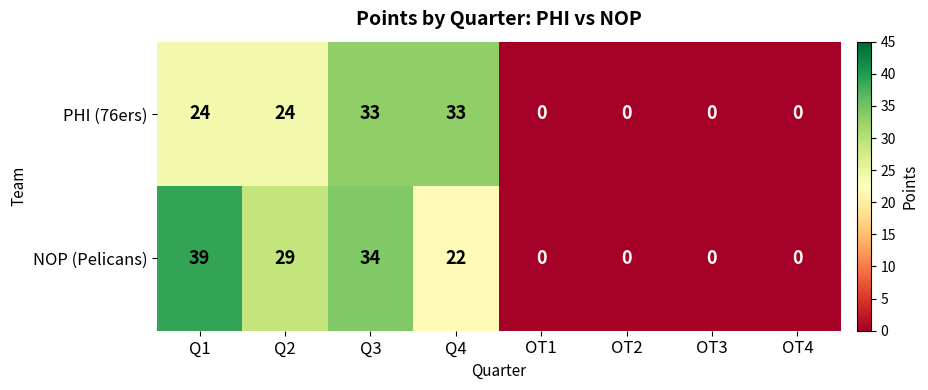

At which category does the chart reach its peak across all series?

Q1